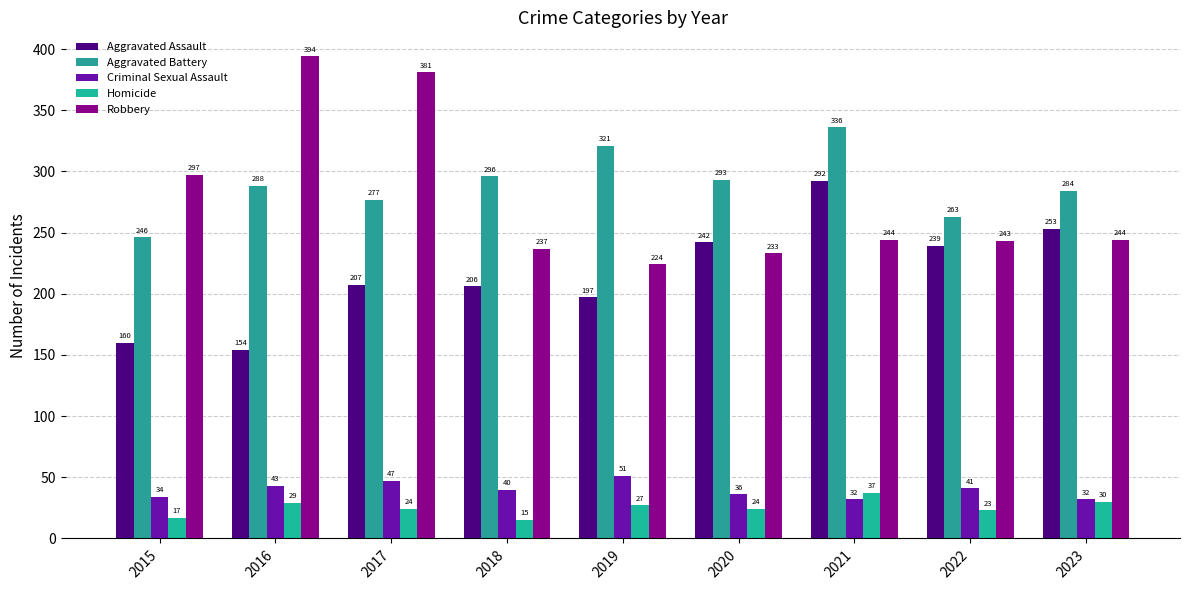

How many groups of bars are there?

9